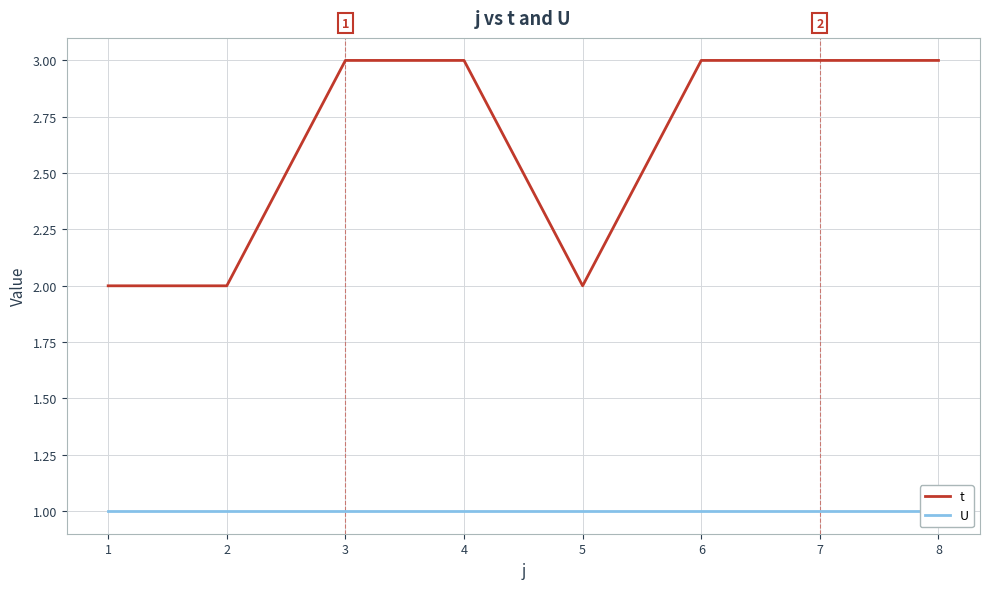

Which series has the largest total across all categories?

t